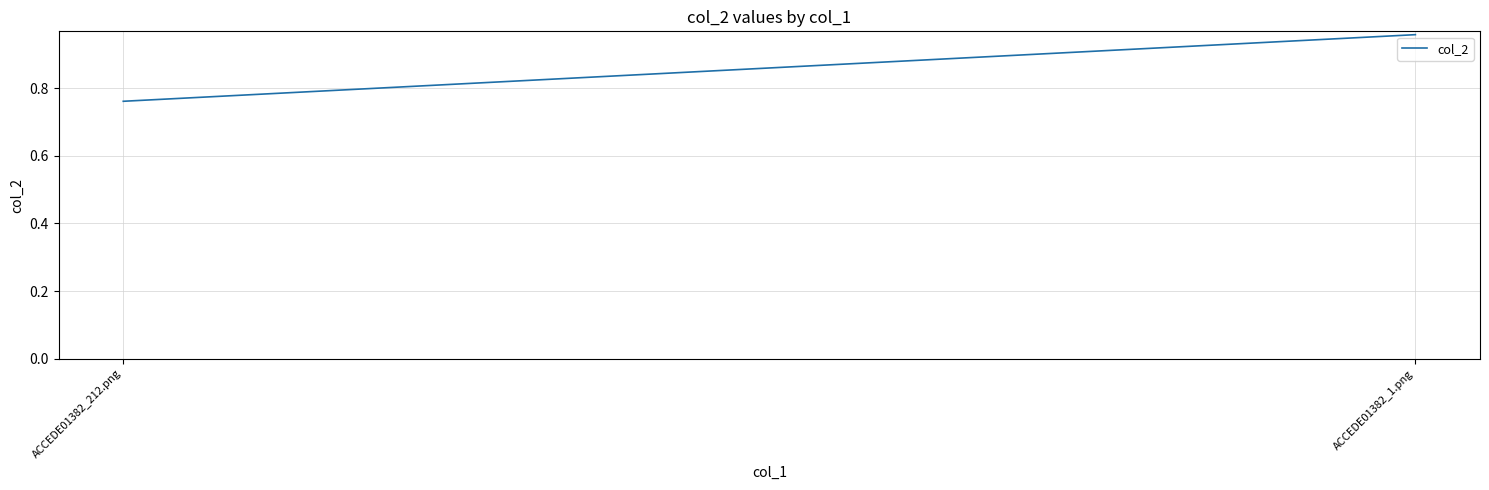

What is the label of the 2nd point from the left?

ACCEDE01382_1.png